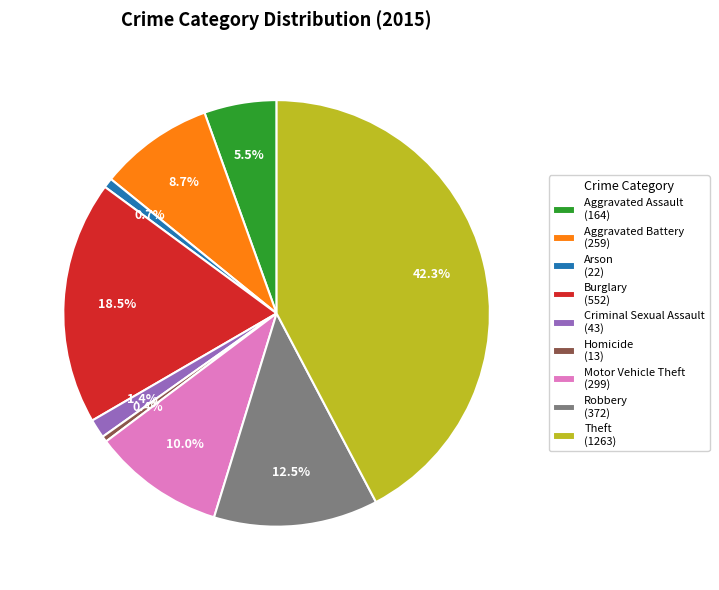

To the nearest percent, what portion does Motor Vehicle Theft represent?

10%